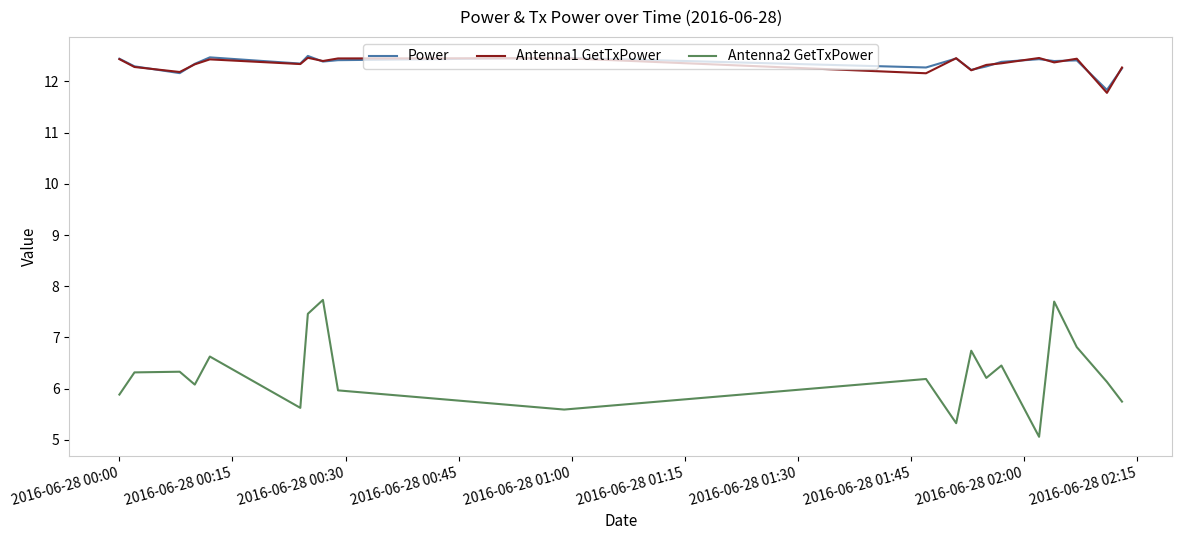

What is the maximum value for Power?

12.5